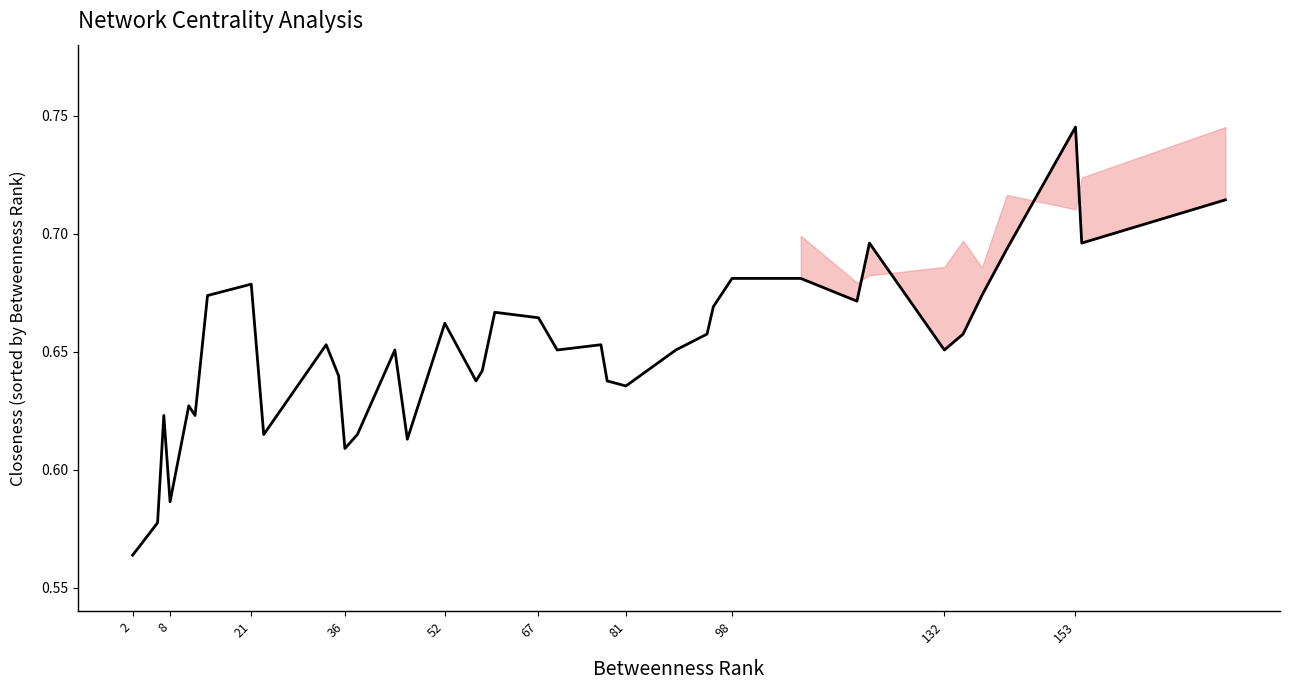

What is the greatest value displayed?

0.7